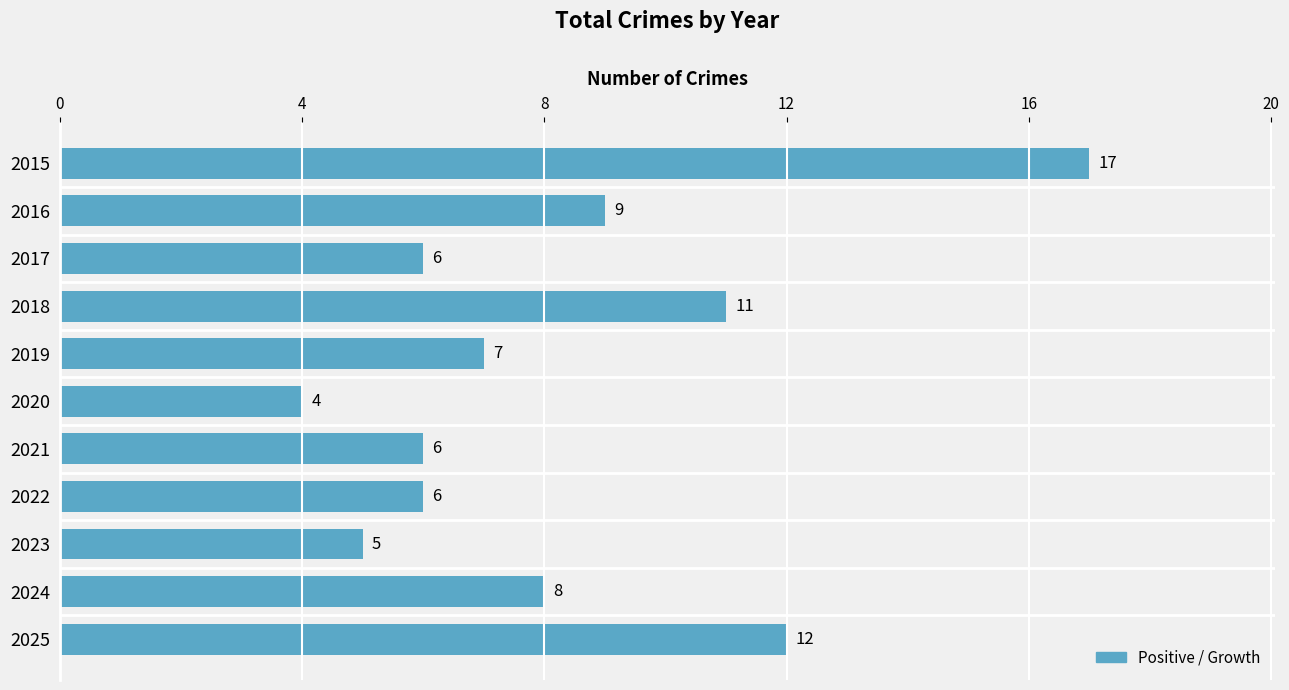

How many series are shown in this chart?

1